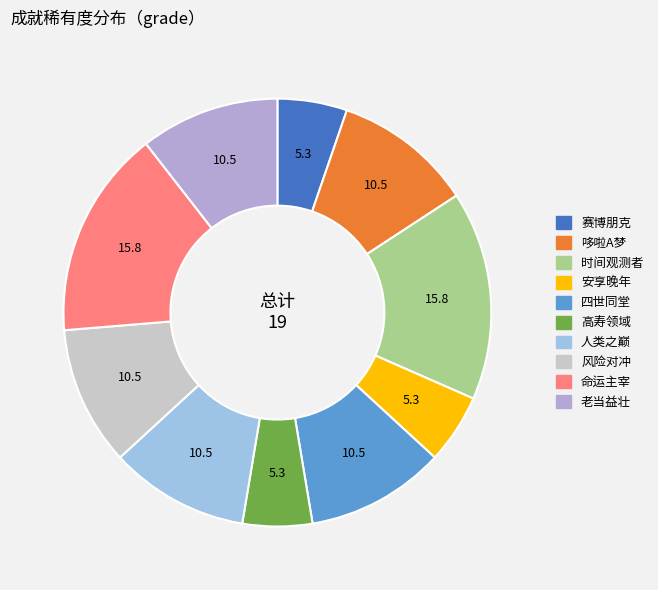

Is there a majority slice in this chart?

No